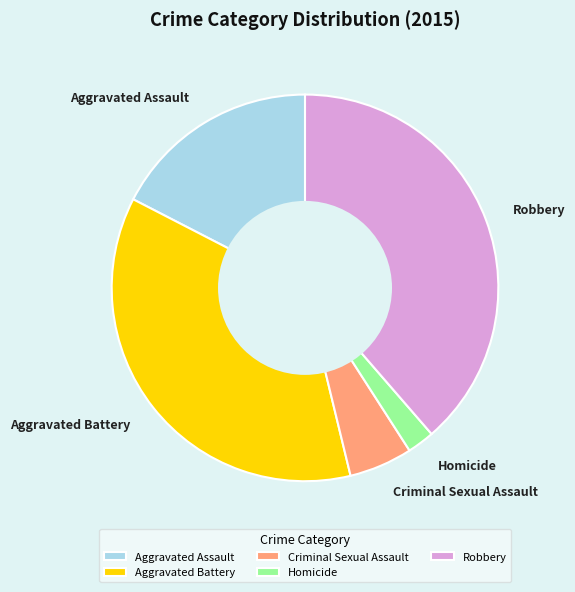

Approximately how many times larger is the value at Criminal Sexual Assault compared to Homicide?

2.3